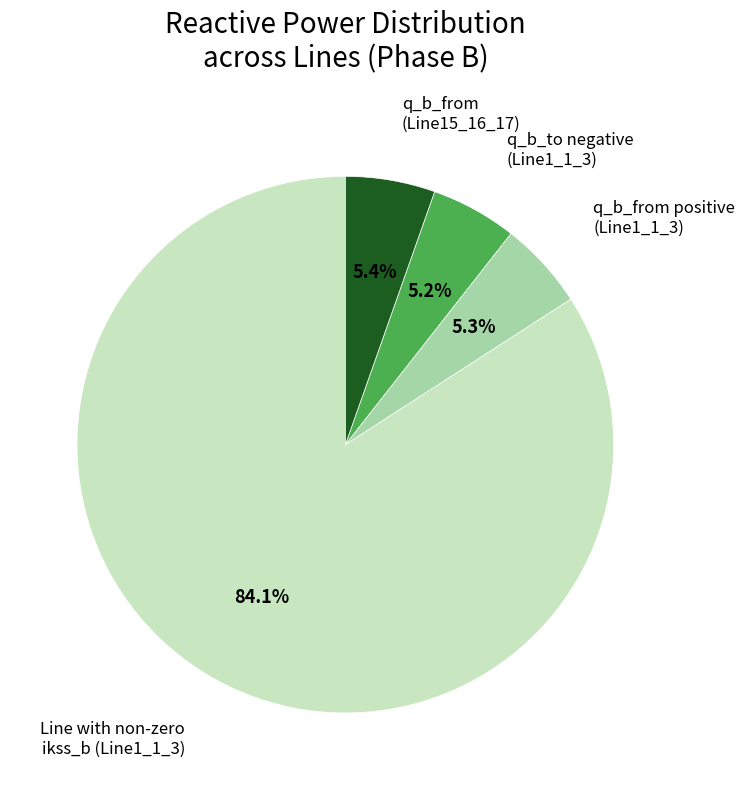

Does any single category account for the majority?

Yes